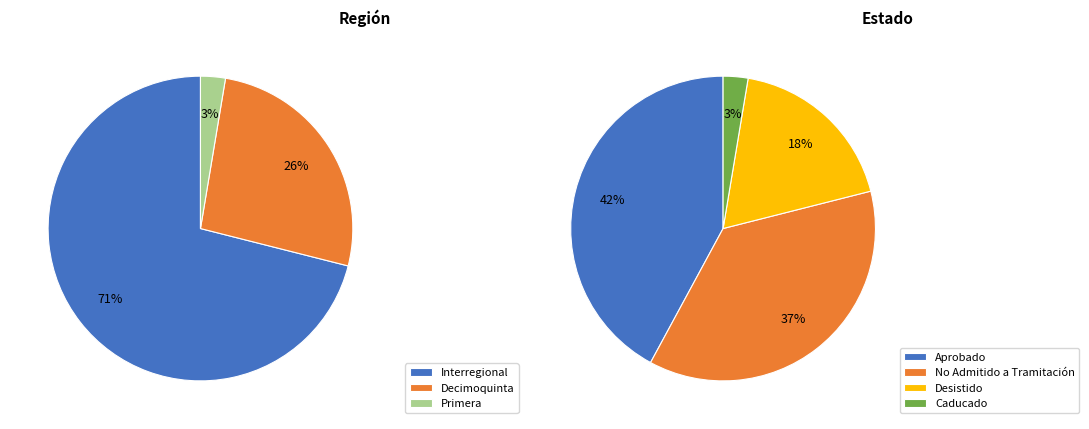

True or false: Interregional accounts for 36% of the total.

False